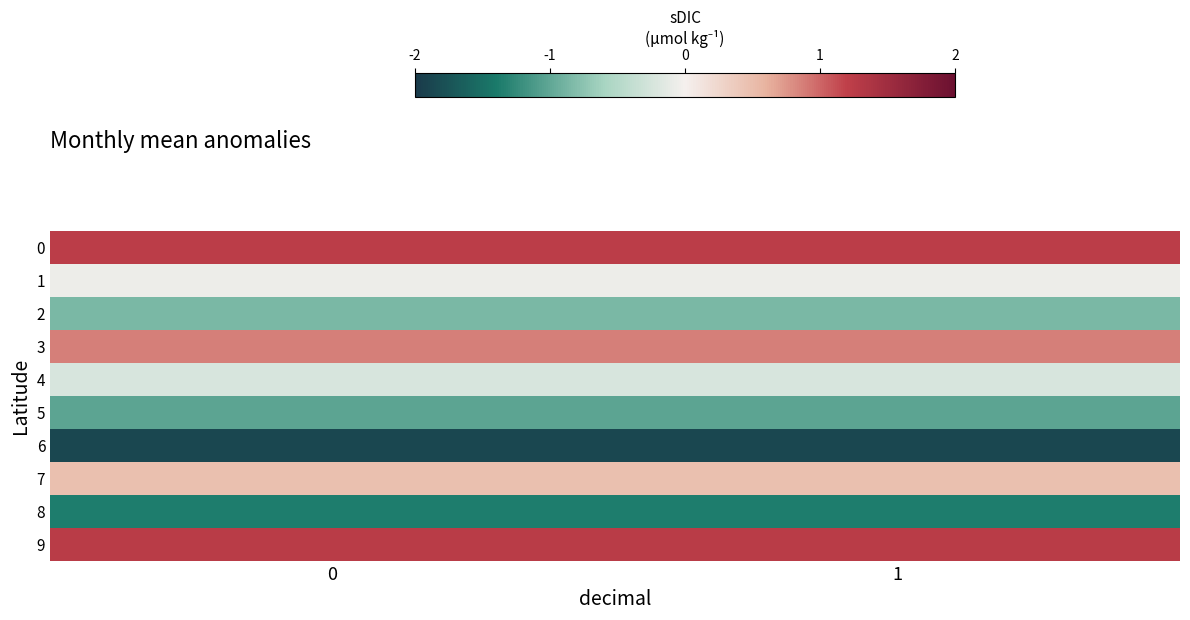

Reading left to right, extract all data points from this chart.

0: 0=1.1	1=1.1
1: 0=-0.0	1=-0.0
2: 0=-0.8	1=-0.8
3: 0=0.8	1=0.8
4: 0=-0.2	1=-0.2
5: 0=-0.9	1=-0.9
6: 0=-1.7	1=-1.7
7: 0=0.4	1=0.4
8: 0=-1.2	1=-1.2
9: 0=1.1	1=1.1